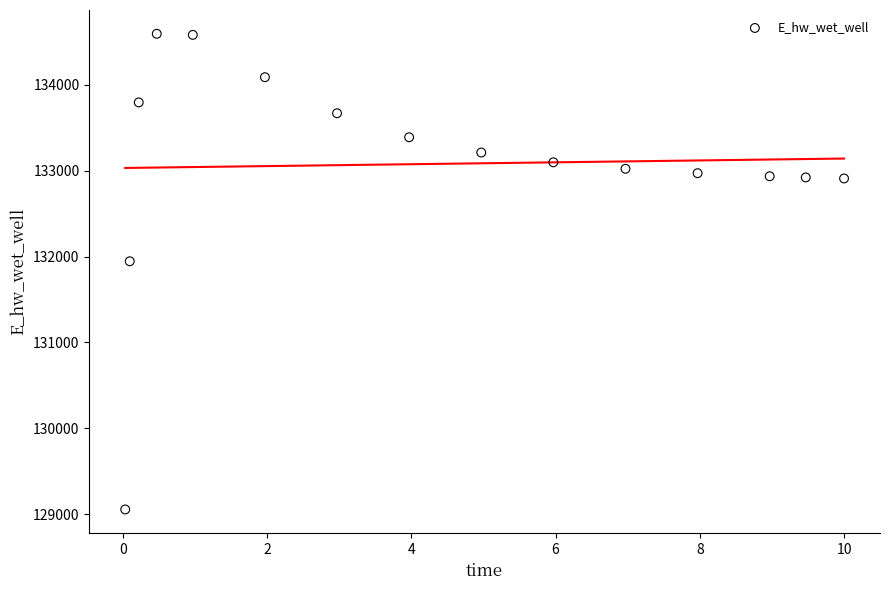

What is the range of Y values (max minus min)?

5535.0